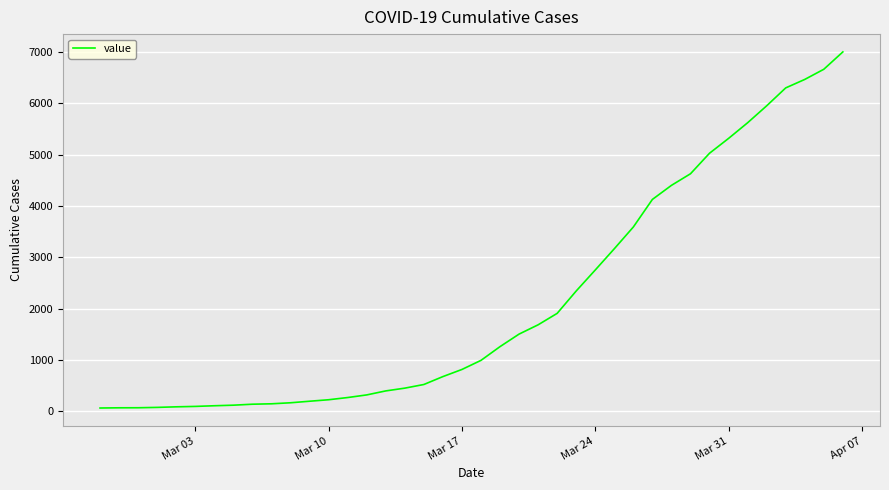

What is the difference between the maximum and minimum values?

6938